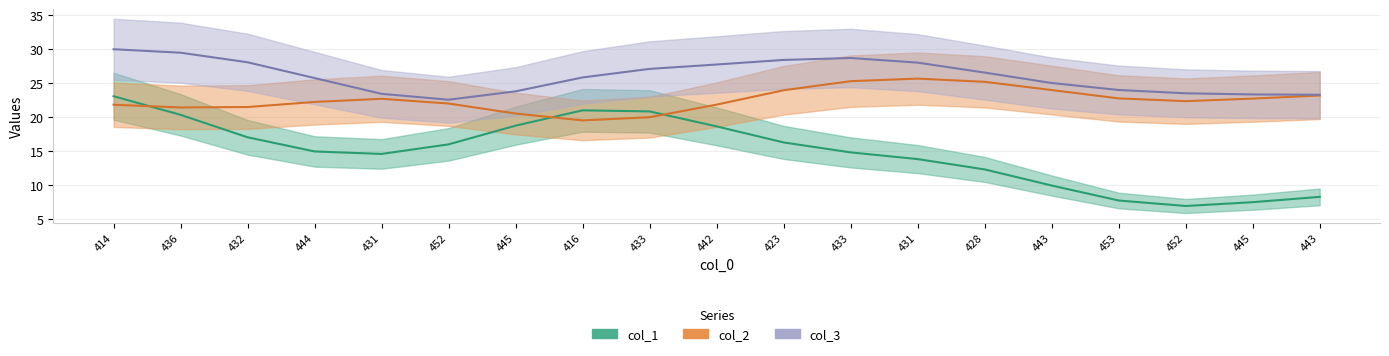

Is it true that col_3 equals 10 at 433?

False